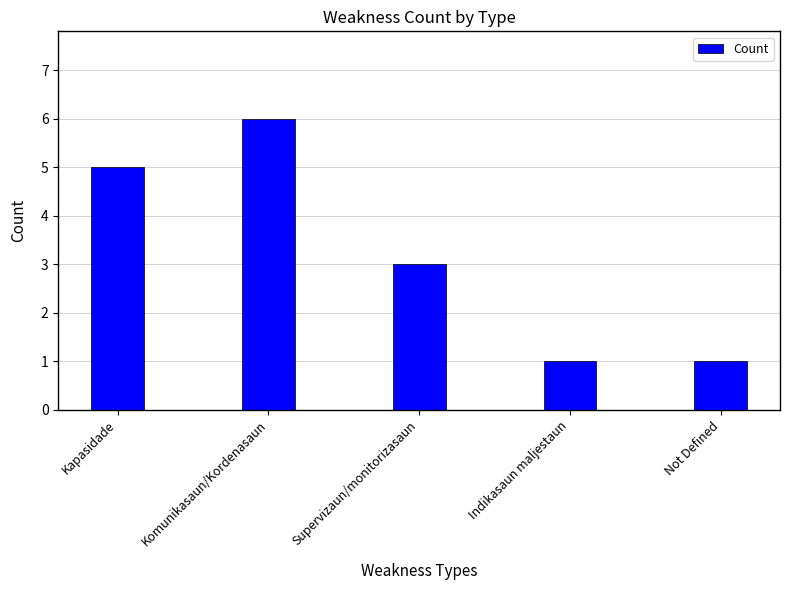

What is the label of the 4th bar from the right?

Komunikasaun/Kordenasaun